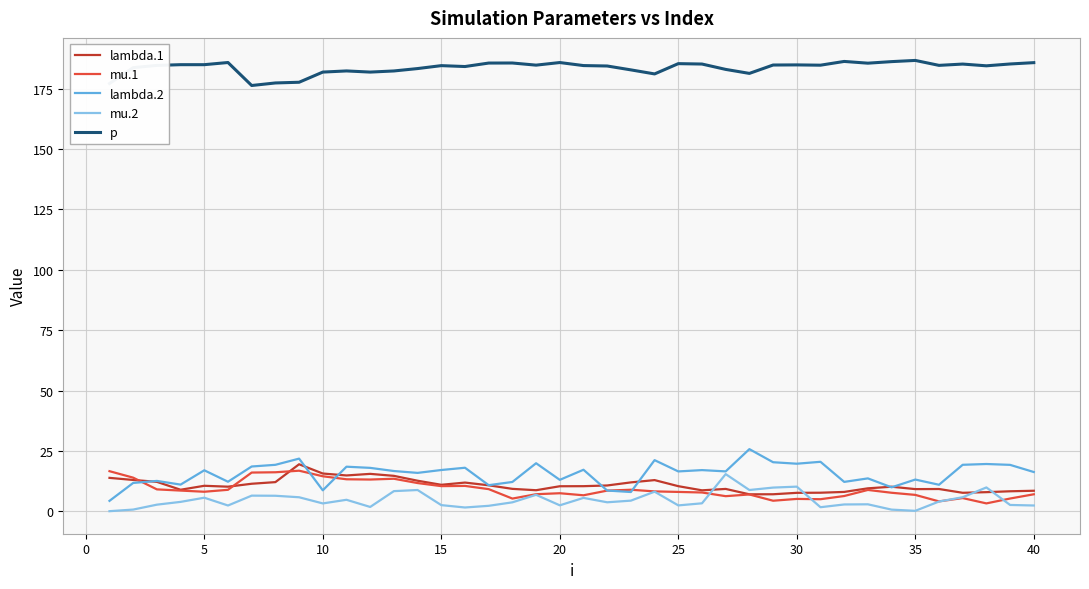

Which series has the widest spread of values?

lambda.2